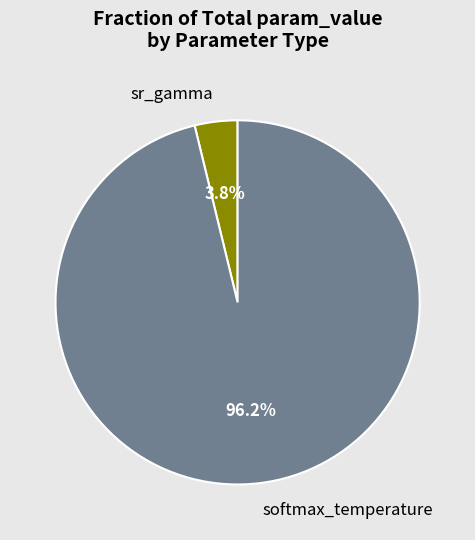

Rank the categories by value from highest to lowest.

softmax_temperature, sr_gamma